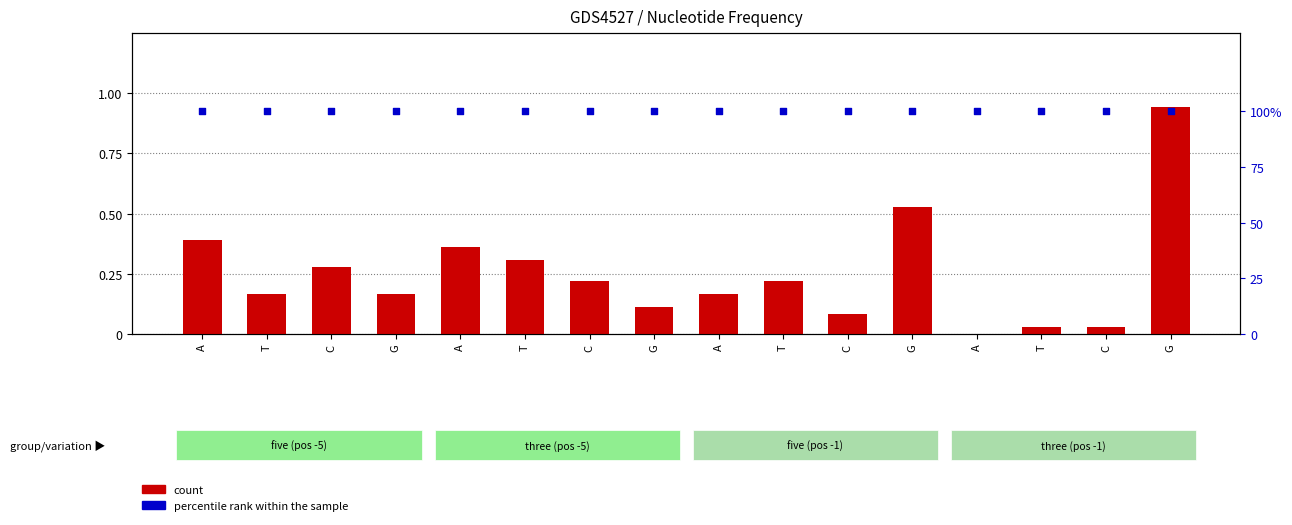

At how many categories does at least one series exceed 0?

16